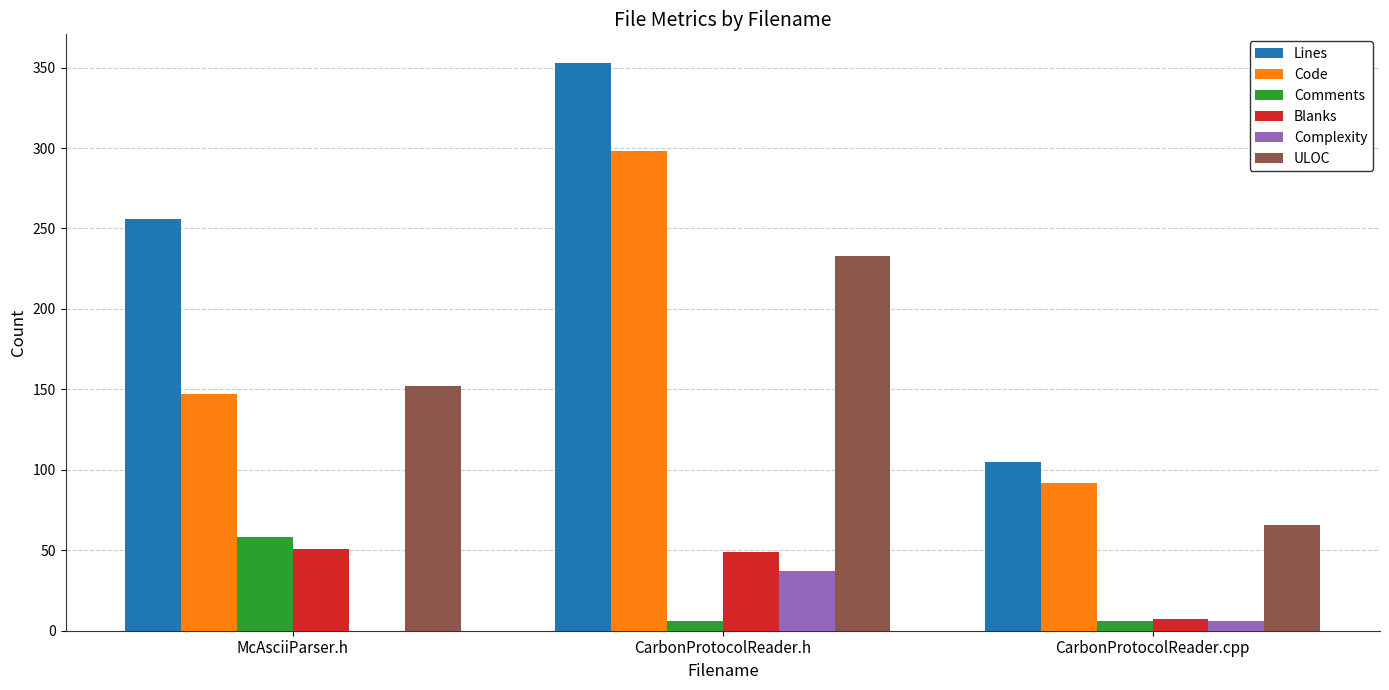

Which series has the largest total across all categories?

Lines